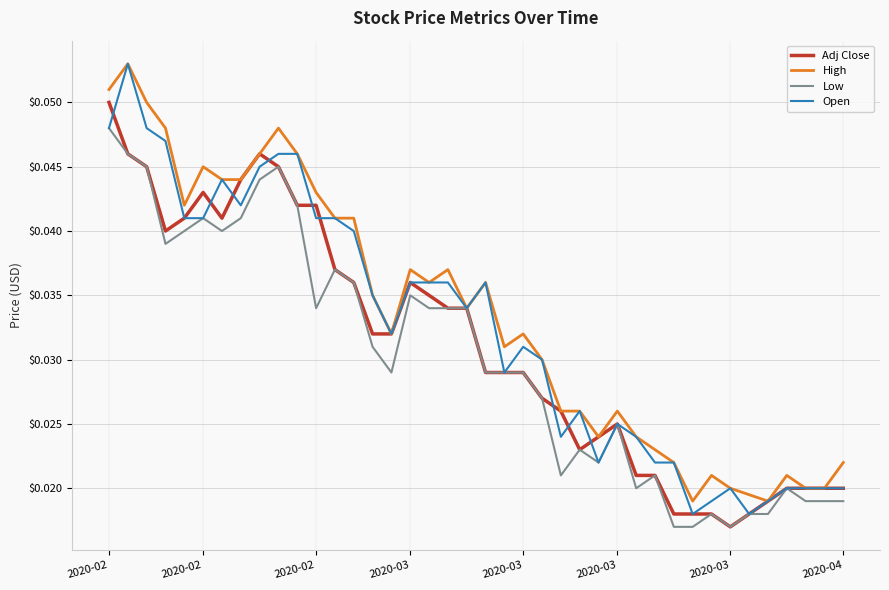

Which series has the largest range (max minus min)?

Open